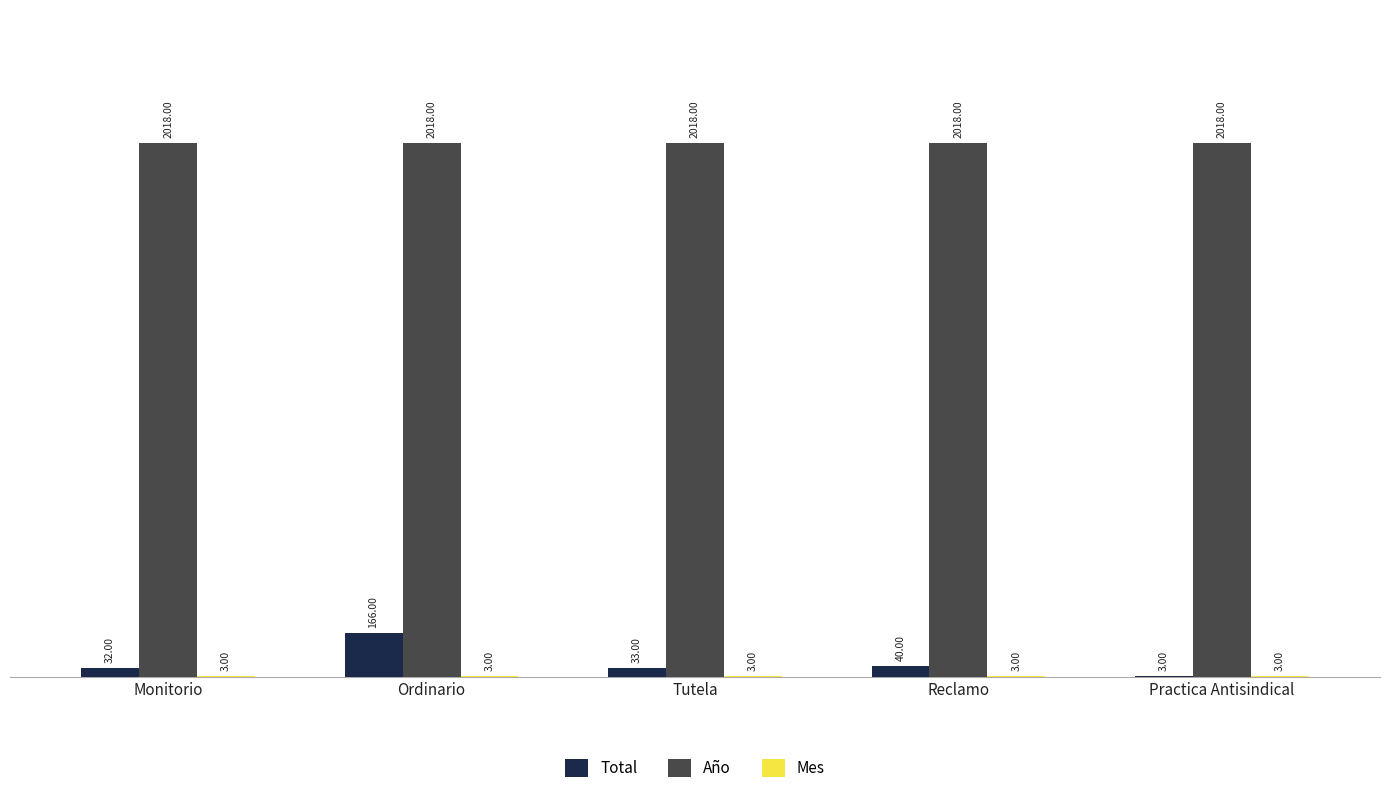

Which series has the widest spread of values?

Total